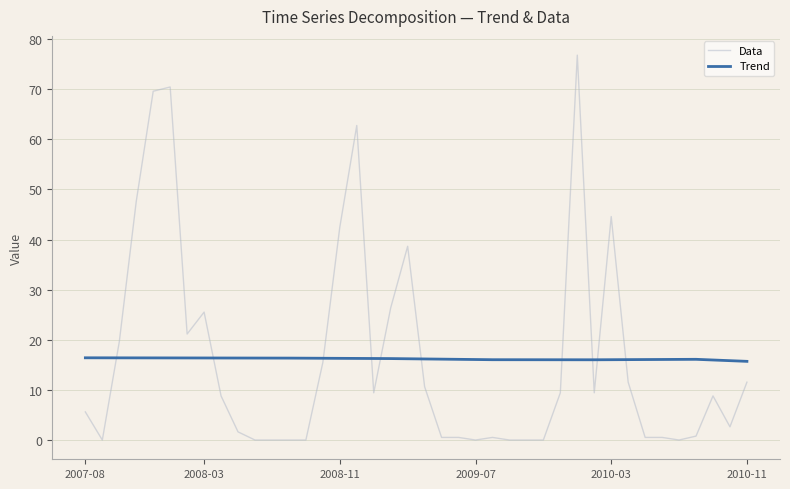

What is the maximum value for Data?

76.8